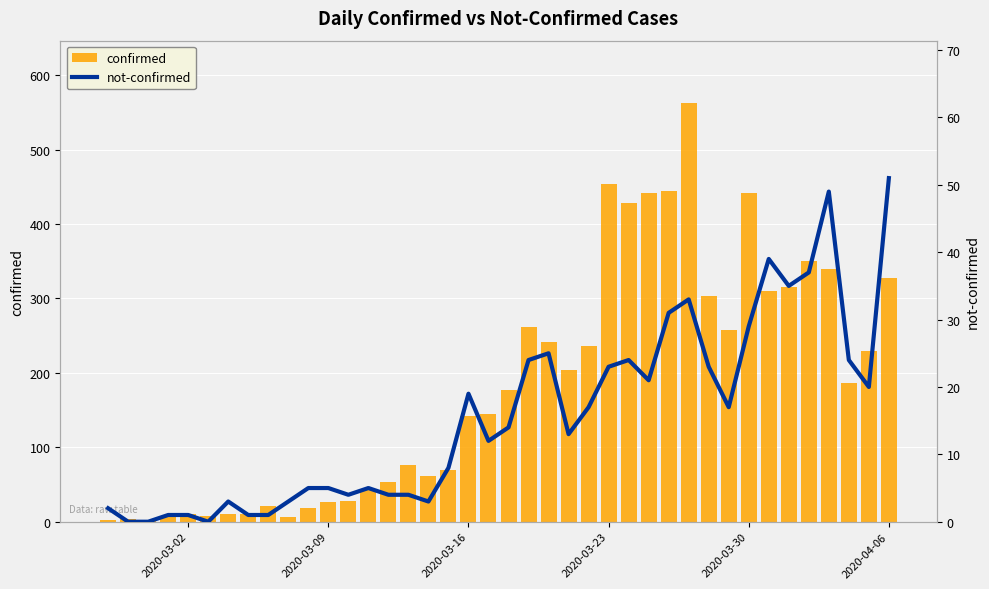

Are the bars grouped side by side (vs. stacked)?

Yes